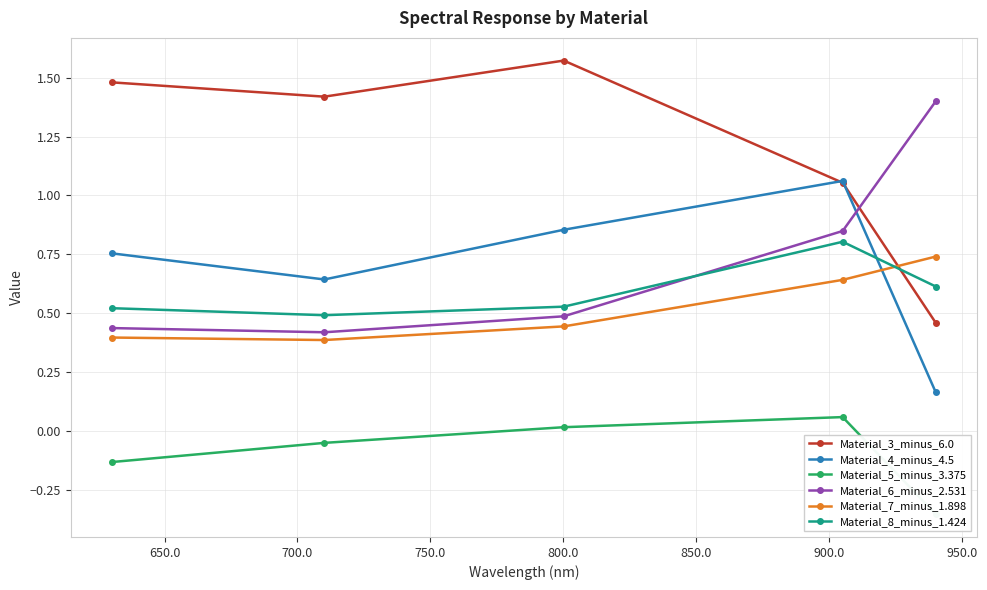

What are all the series names shown in the legend?

Material_3_minus_6.0, Material_4_minus_4.5, Material_5_minus_3.375, Material_6_minus_2.531, Material_7_minus_1.898, Material_8_minus_1.424